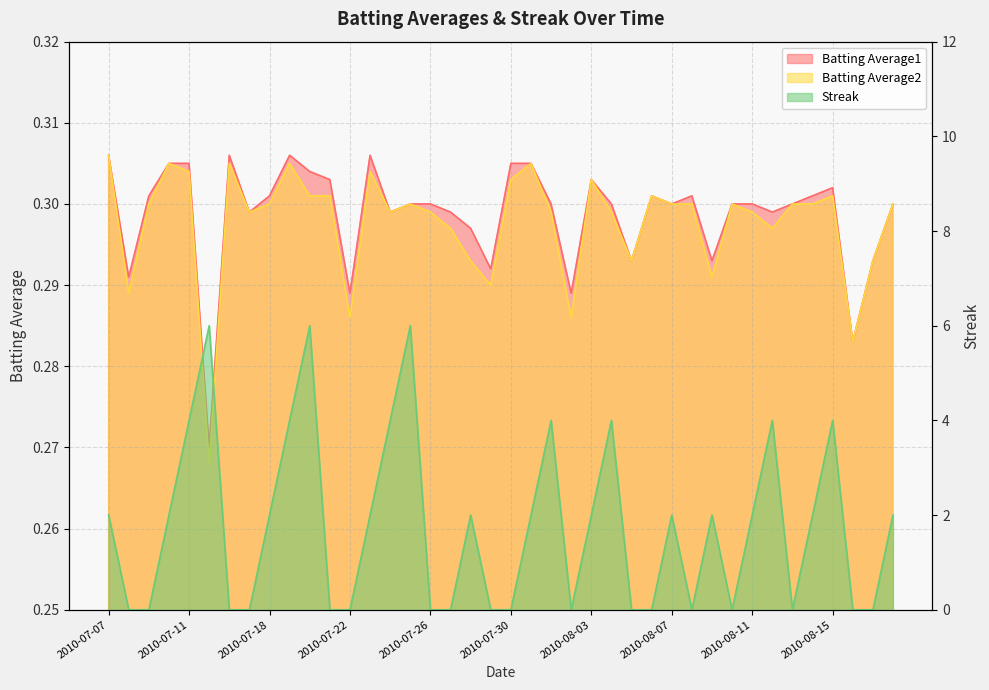

True or false: Batting Average1 and Batting Average2 cross at least once.

False